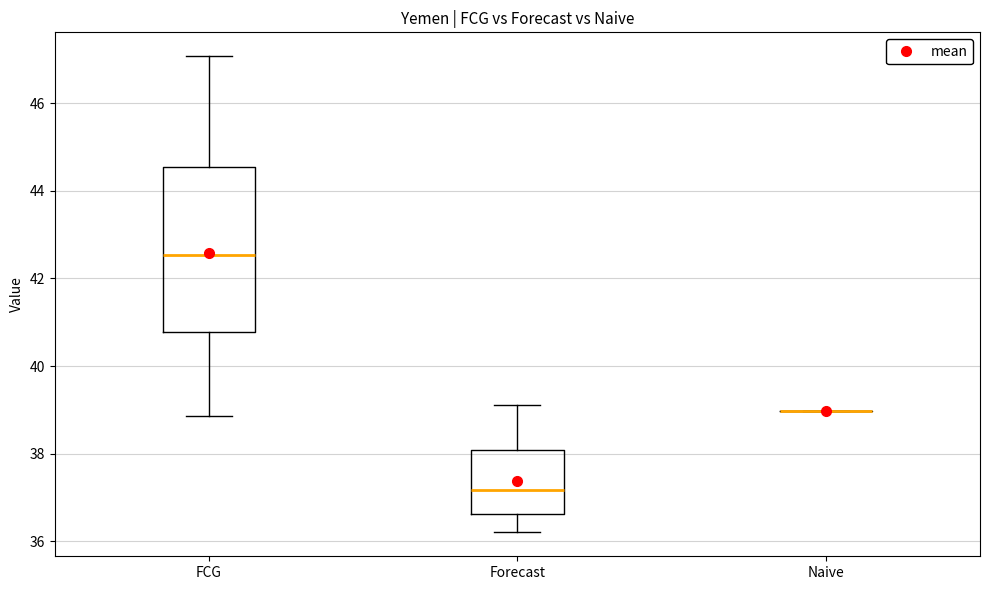

Comparing the boxes themselves (not the whiskers), which one is the tallest?

FCG